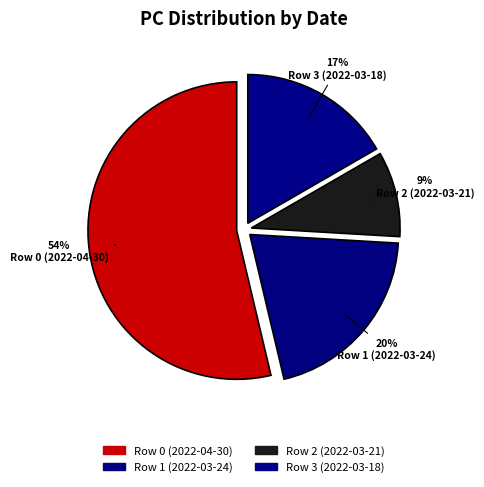

Is it true that Row 1 (2022-03-24) is 12% of the pie?

False